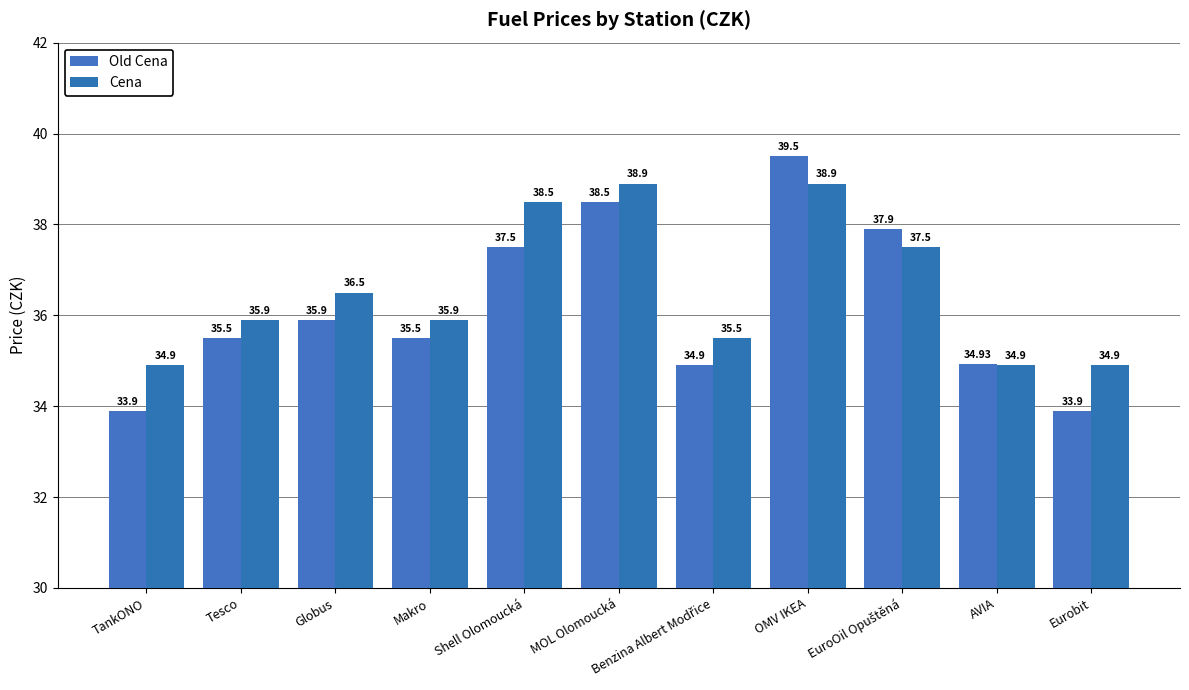

Does the chart contain any negative values?

No